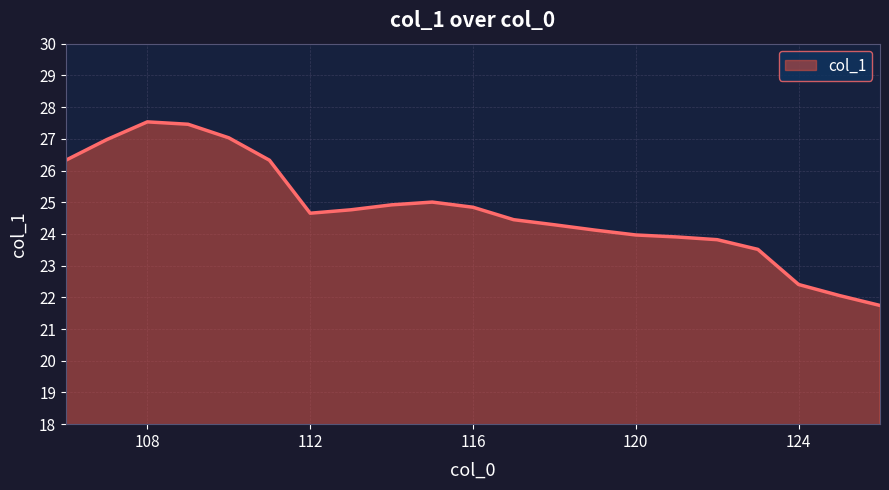

What is the minimum value shown in the chart?

21.7